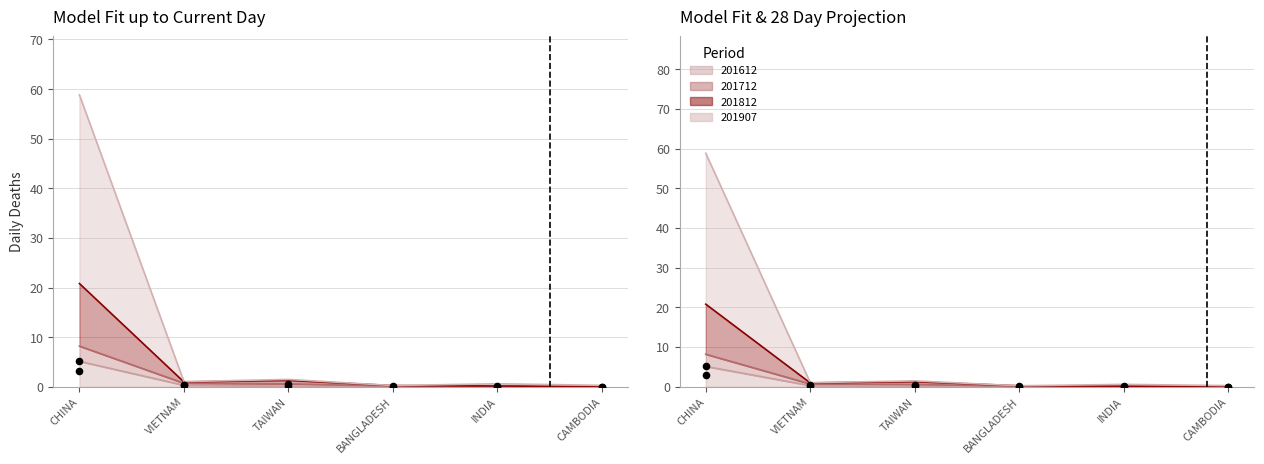

At which category is the sum across all series the highest?

CHINA